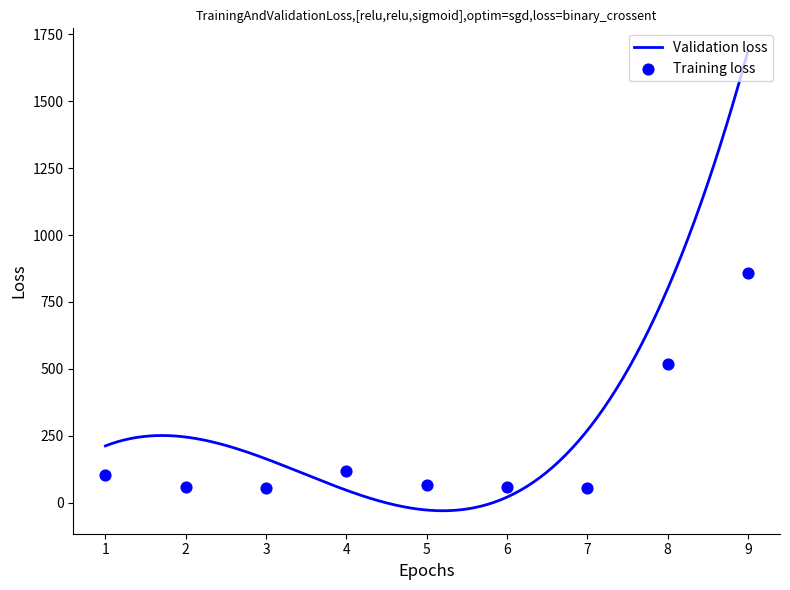

What is the highest value of the Validation loss series?

1686.4